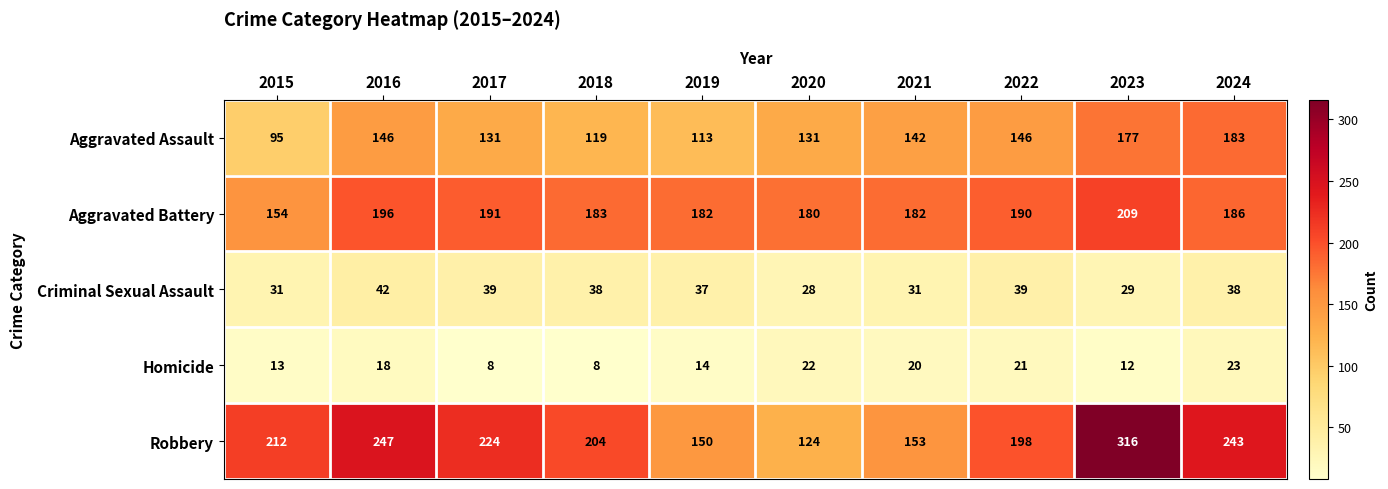

Count the number of data series in this chart.

5